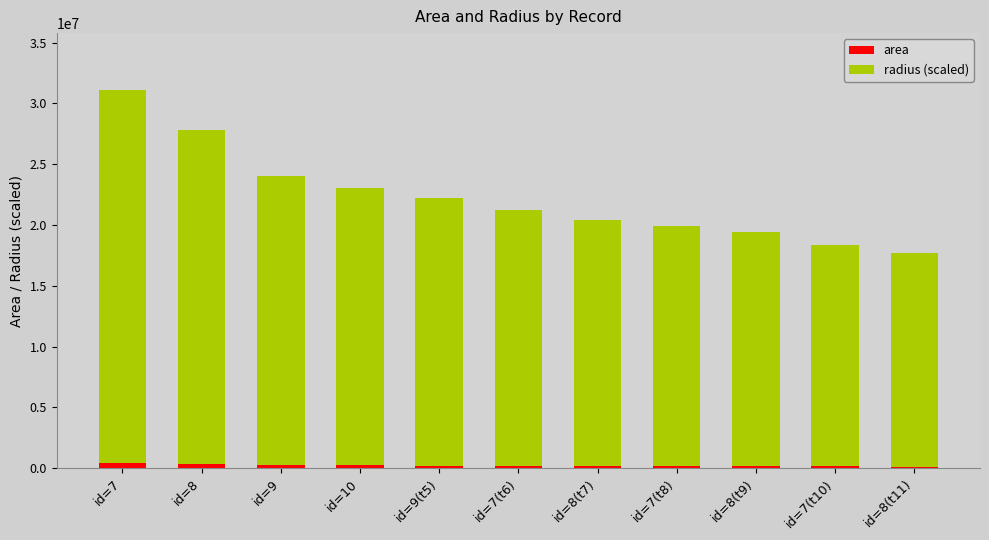

What is the difference between the maximum and second lowest values in the area series?

265625.0